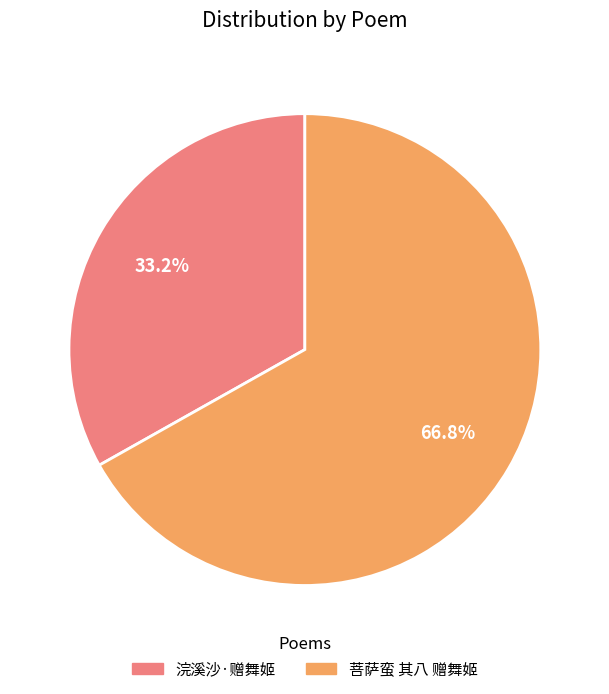

What portion of the pie excludes 浣溪沙·赠舞姬?

66.8%